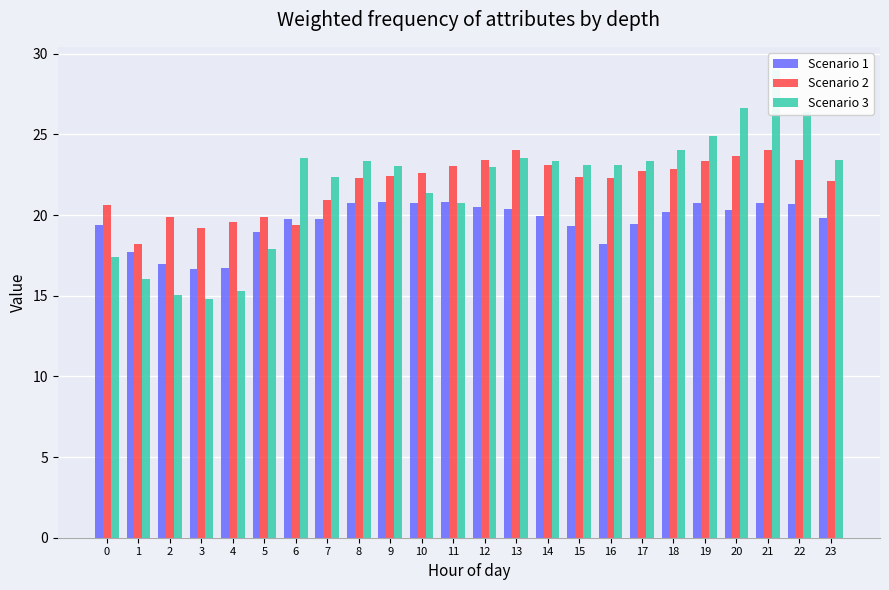

Which label corresponds to the largest value in the chart?

21